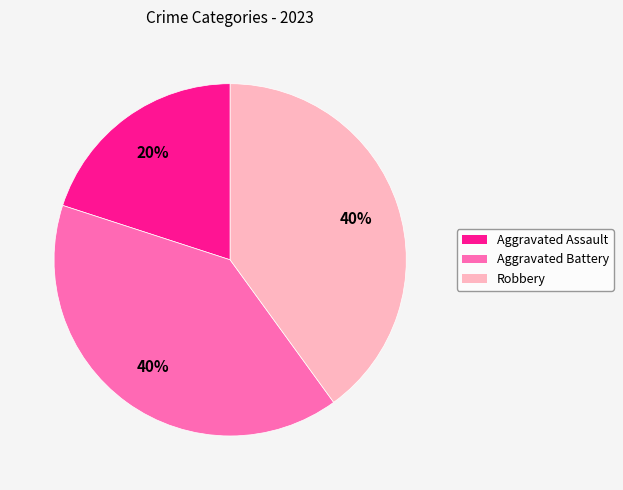

Does any single category account for the majority?

No